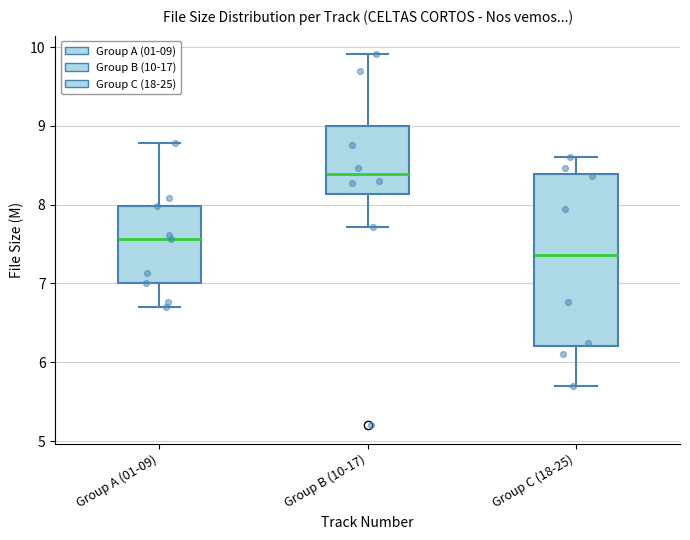

Which box is the tallest, from its lower edge to its upper edge?

Group C (18-25)